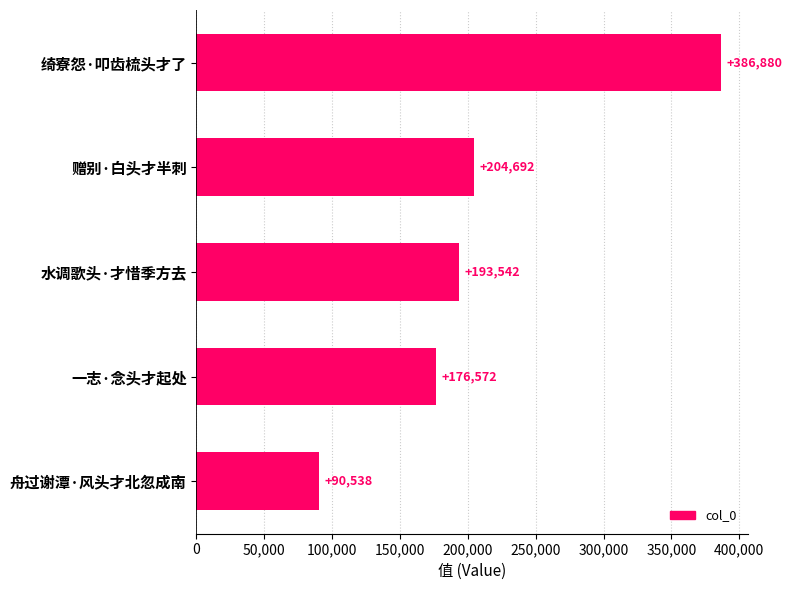

What is the ratio of the value at 一志·念头才起处 to the value at 绮寮怨·叩齿梳头才了?

0.5